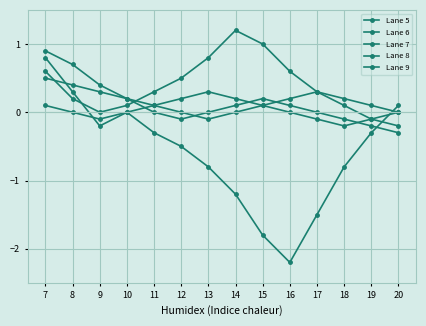

What is the smallest value displayed?

-2.2